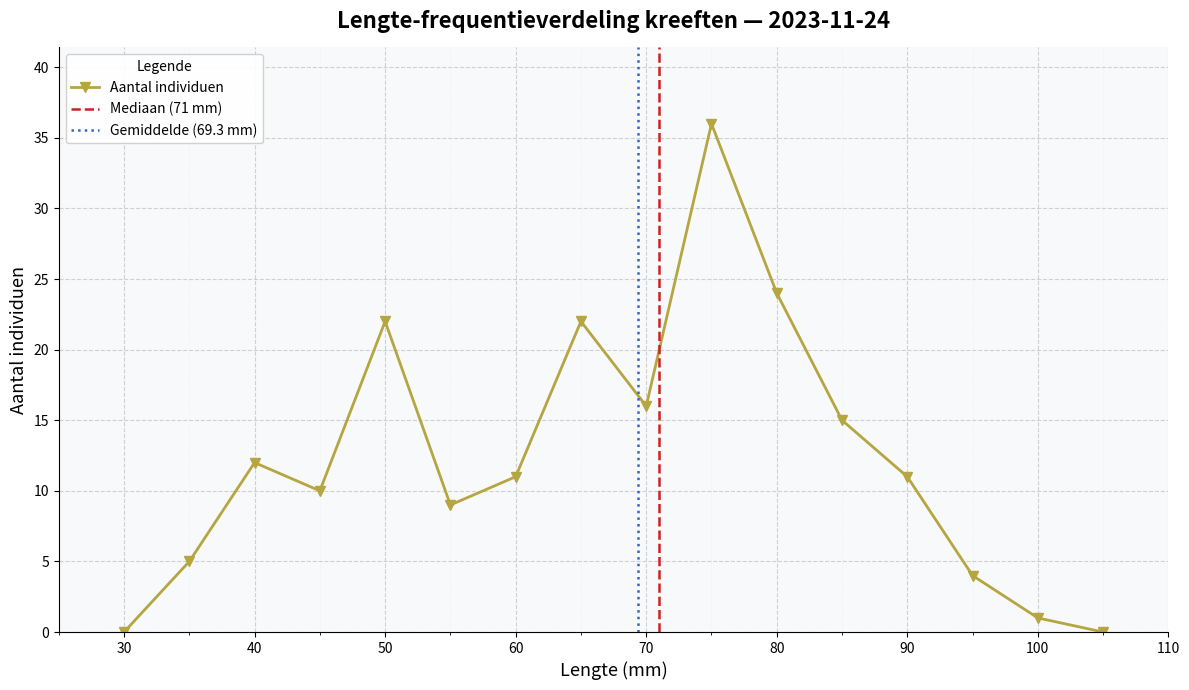

What is the difference between the values at 55 and 65?

13